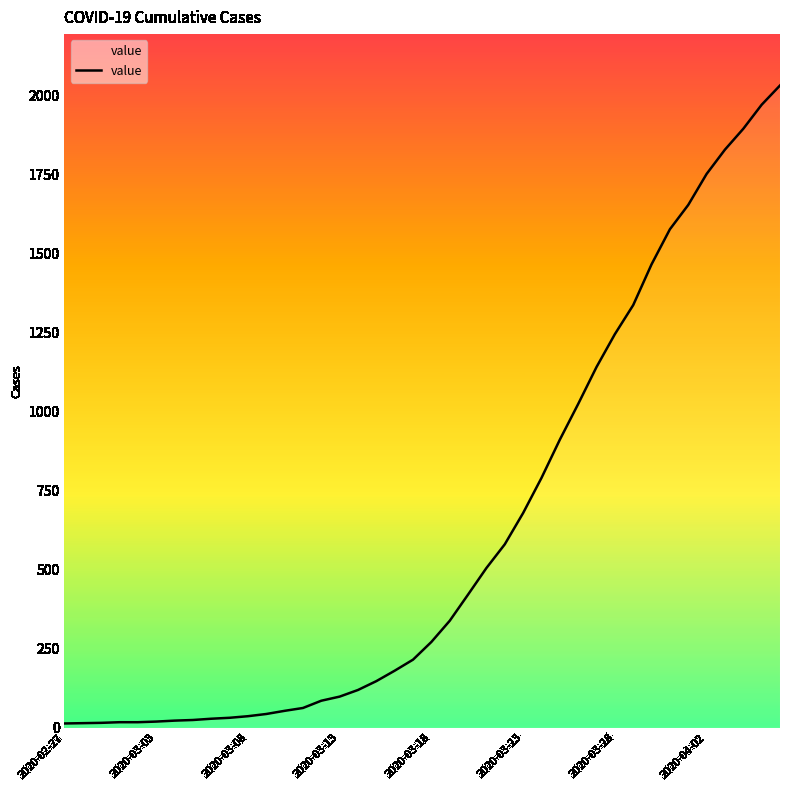

What is the difference between the maximum and minimum values?

2019